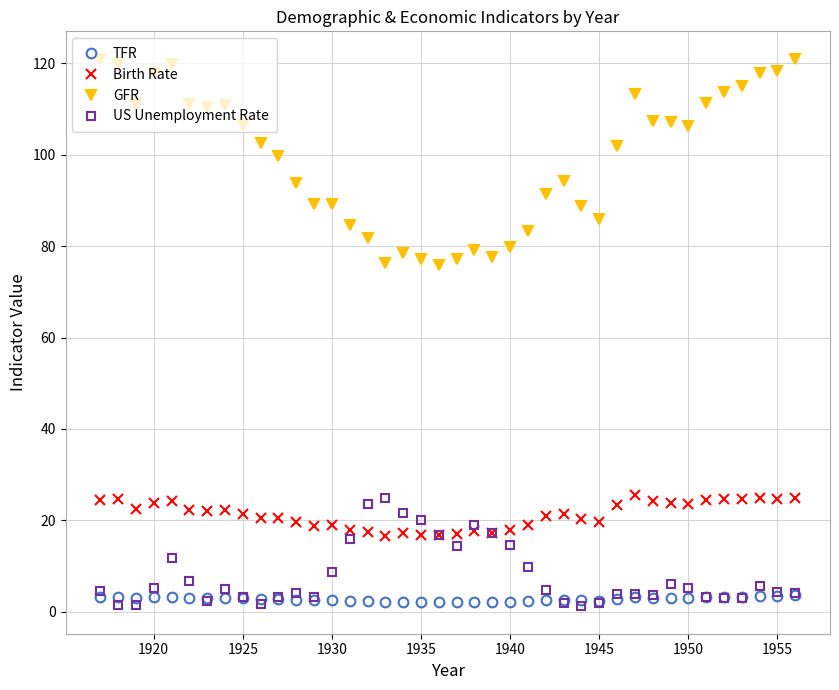

True or false: GFR and Birth Rate intersect in this chart.

False